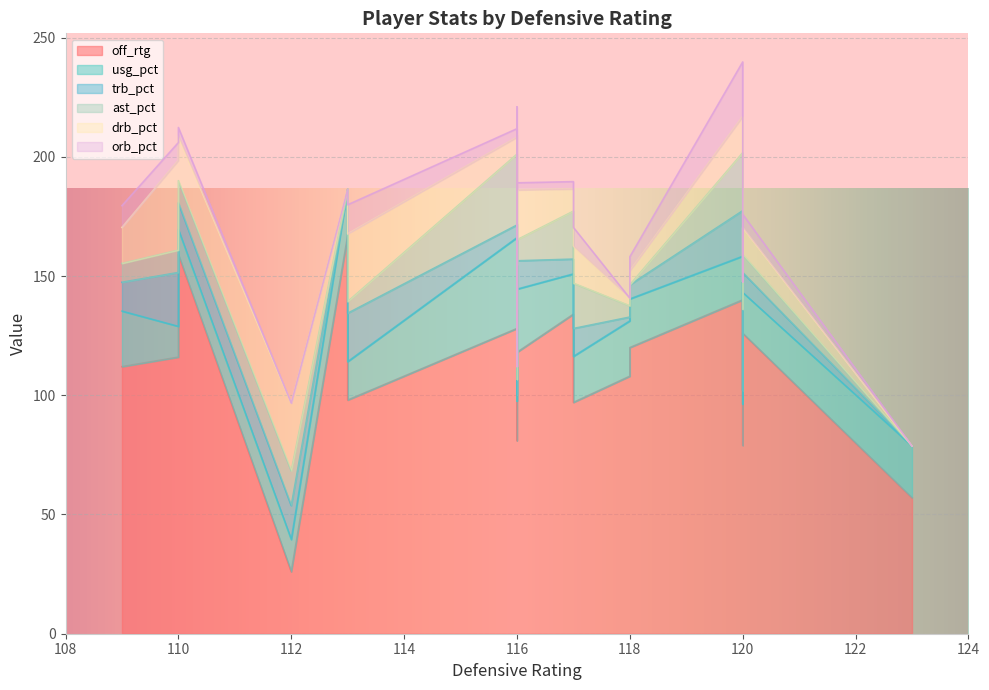

What is the spread (max minus min) of values at 9?

108.0